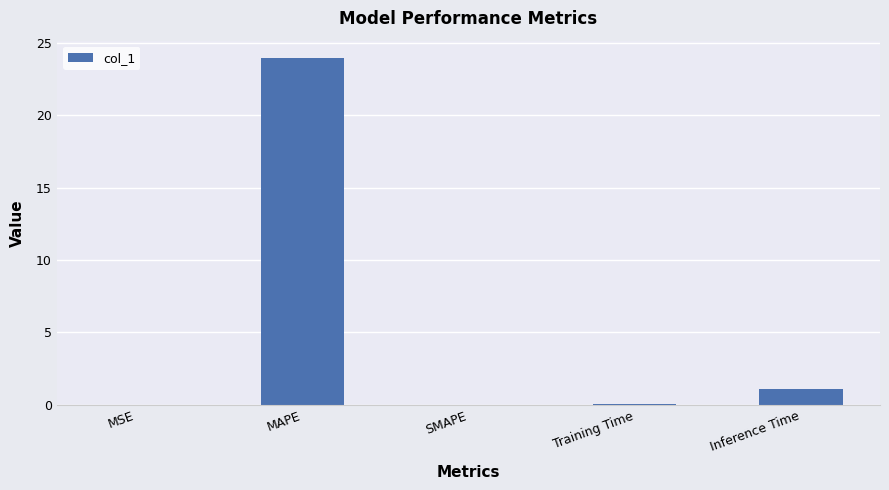

What is the sum of all values?

25.1